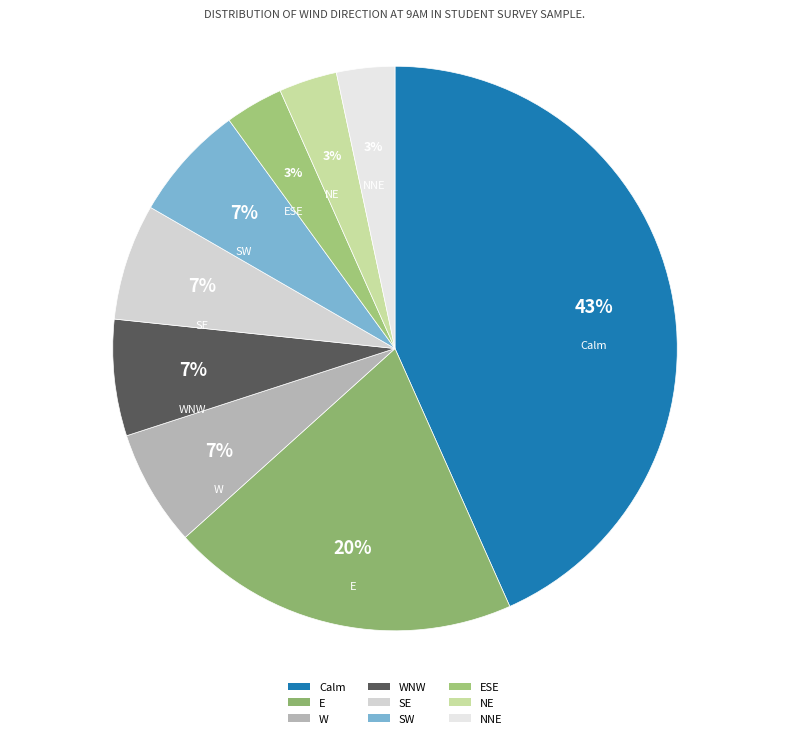

What is the largest slice in the pie chart?

Calm